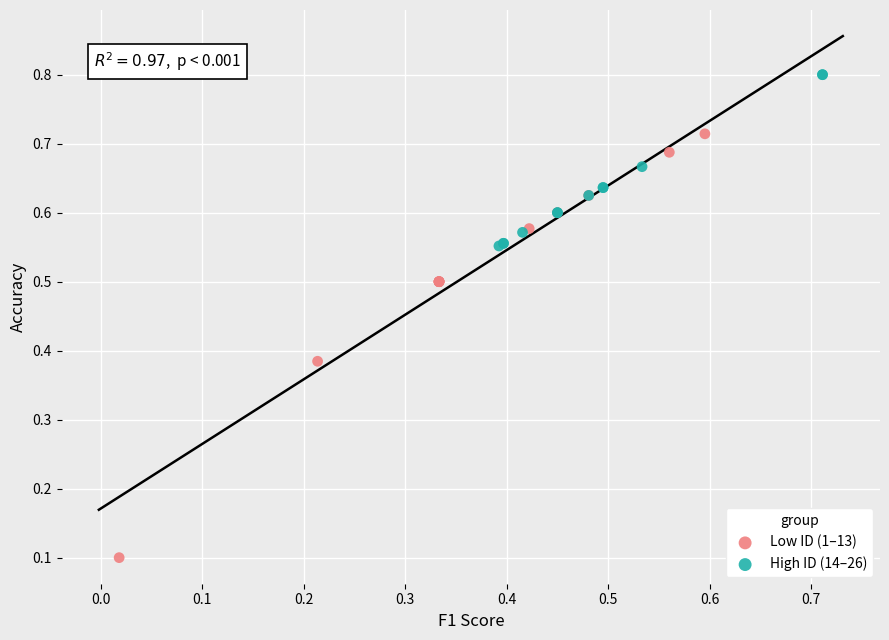

Which series has the widest spread of Y values?

Low ID (1–13)